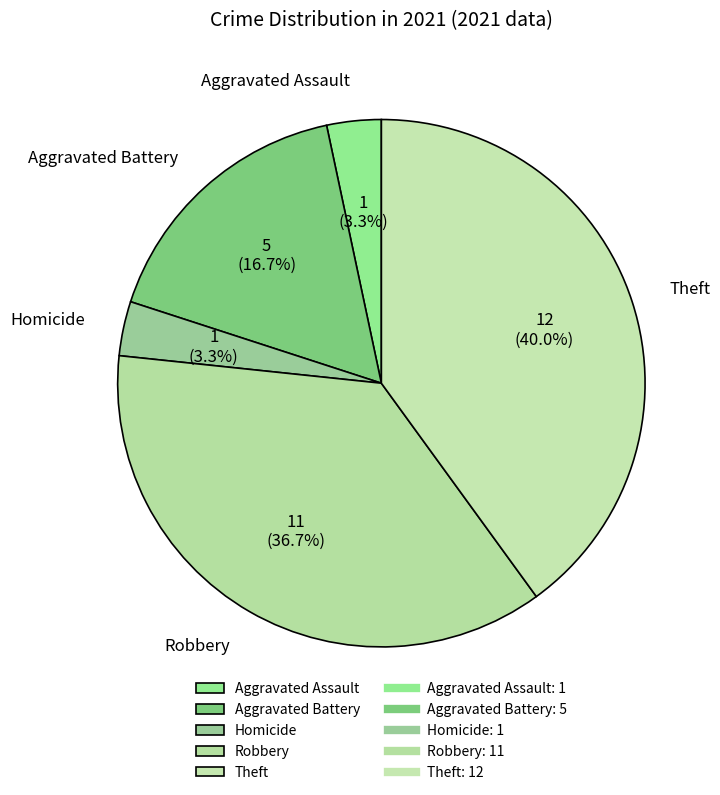

Which category has the biggest portion of the pie?

Theft